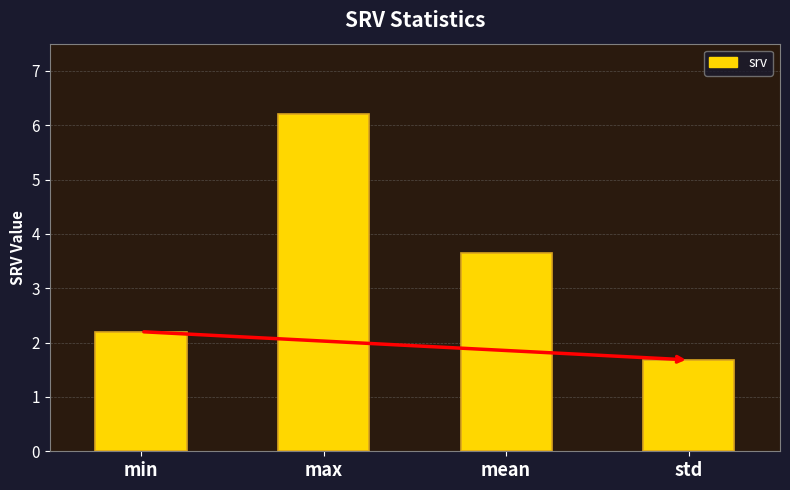

What is the difference between the values at max and min?

4.0